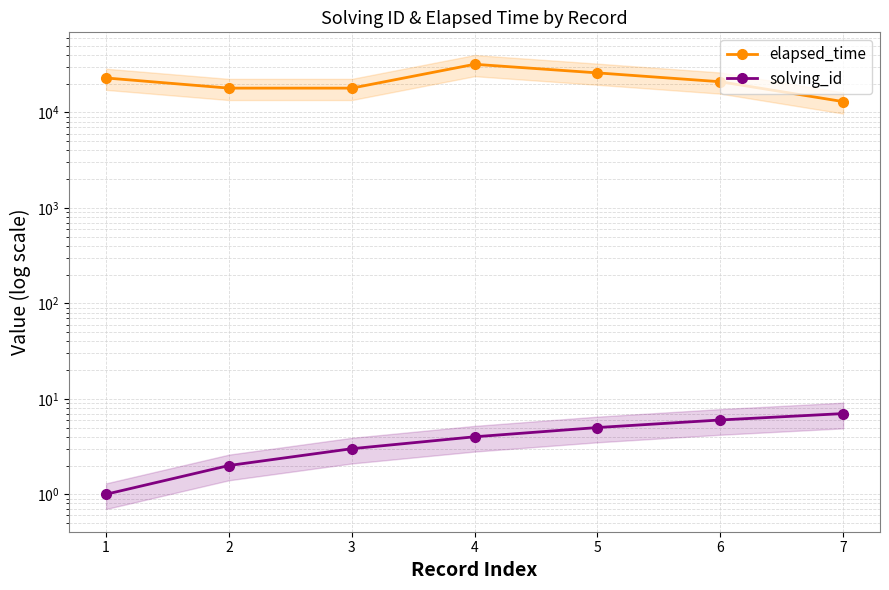

List the series in order of their peak value, highest first.

elapsed_time, solving_id